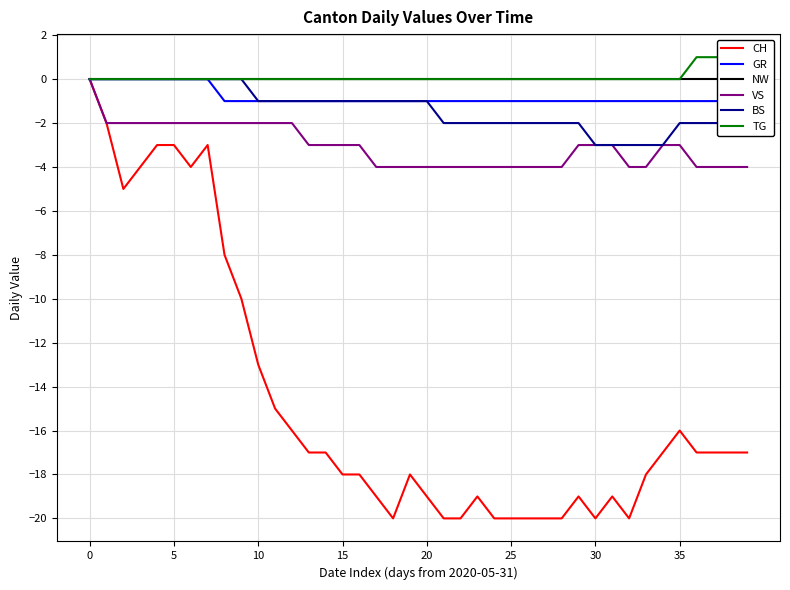

Is this an area chart (filled region under the line)?

No